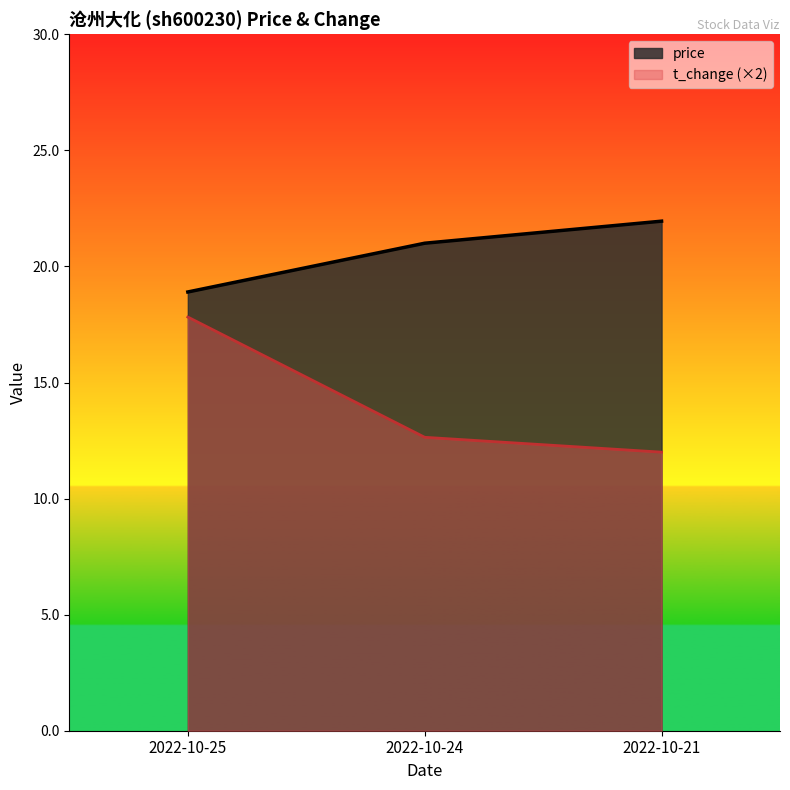

Rank the series by their average value, from lowest to highest.

t_change (×2), price